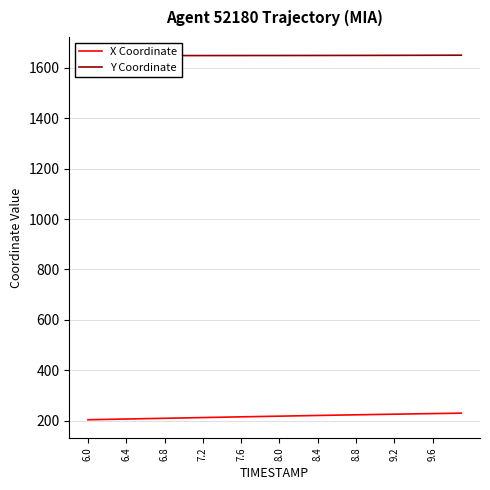

What is the highest value of the X Coordinate series?

230.7